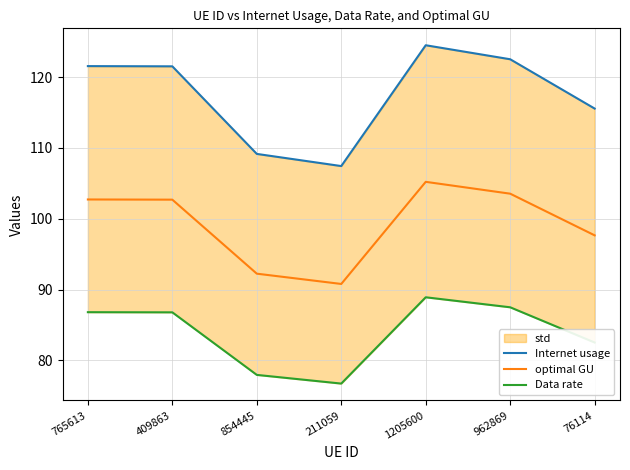

How many values in the Internet usage series are below 121?

3